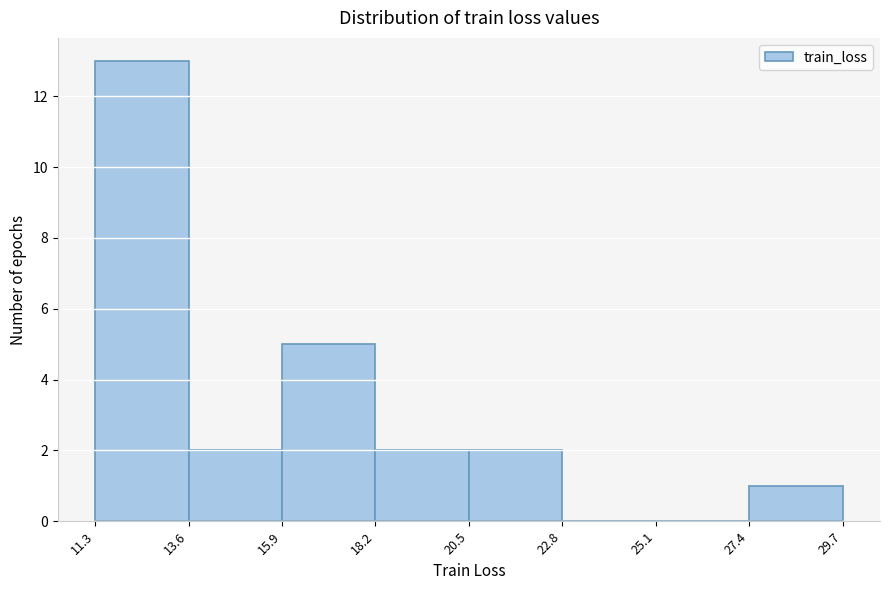

Reading left to right, transcribe this chart: for each bar, give the range it covers on the x-axis and its height. The values are not printed on the chart, so give them approximately, as read against the axis.

11.3 to 13.6: 13
13.6 to 15.9: 2
15.9 to 18.2: 5
18.2 to 20.5: 2
20.5 to 22.8: 2
22.8 to 25.1: 0
25.1 to 27.4: 0
27.4 to 29.7: 1